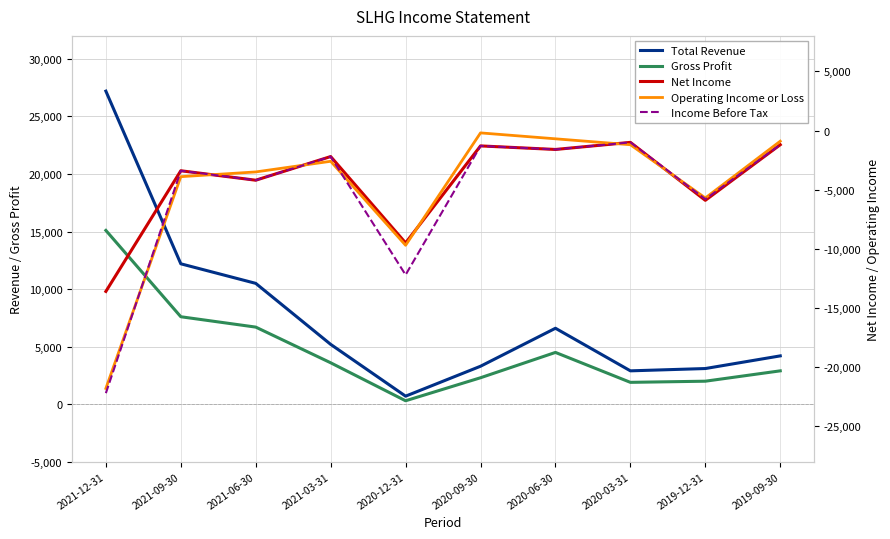

What is the difference between the maximum and minimum values in the Total Revenue series?

26500